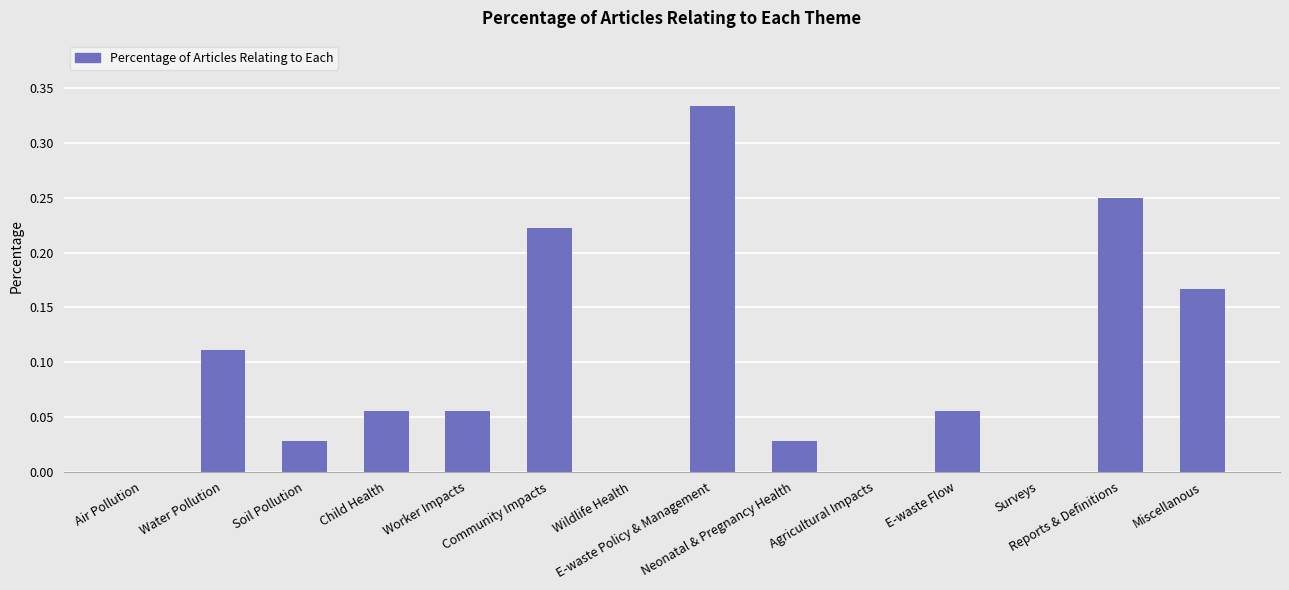

What is the sum of all values?

1.3